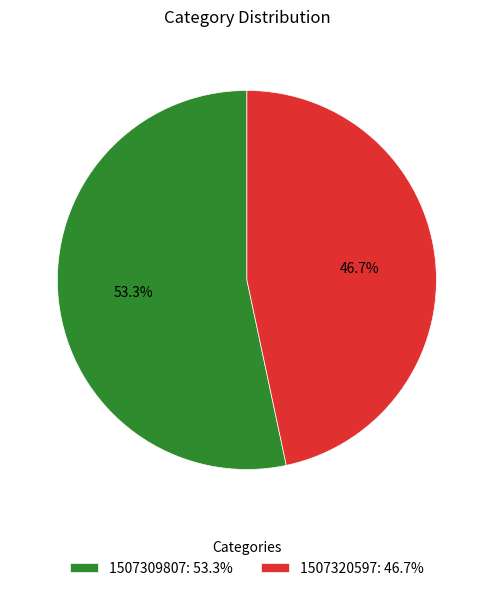

Rank the categories by value from highest to lowest.

1507309807: 53.3%, 1507320597: 46.7%